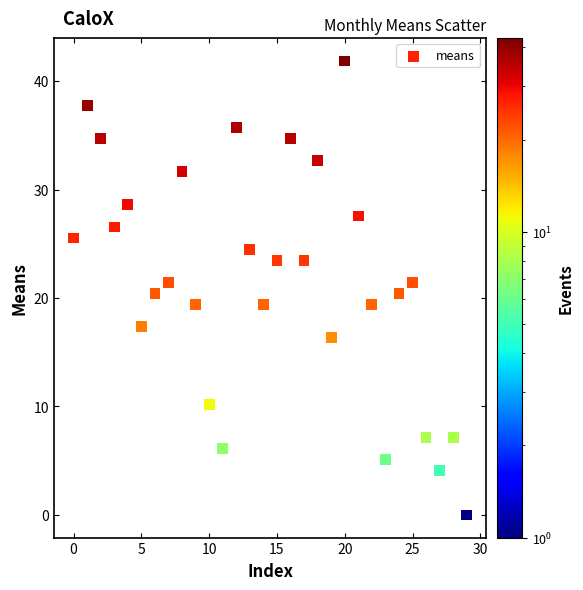

What is the range of Y values (max minus min)?

41.9